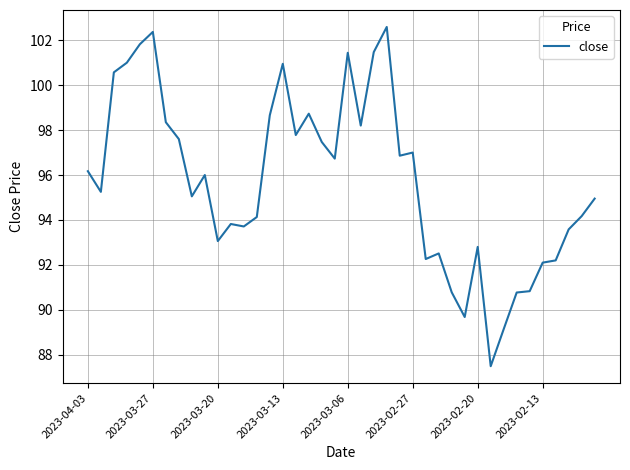

What is the smallest value displayed?

87.5